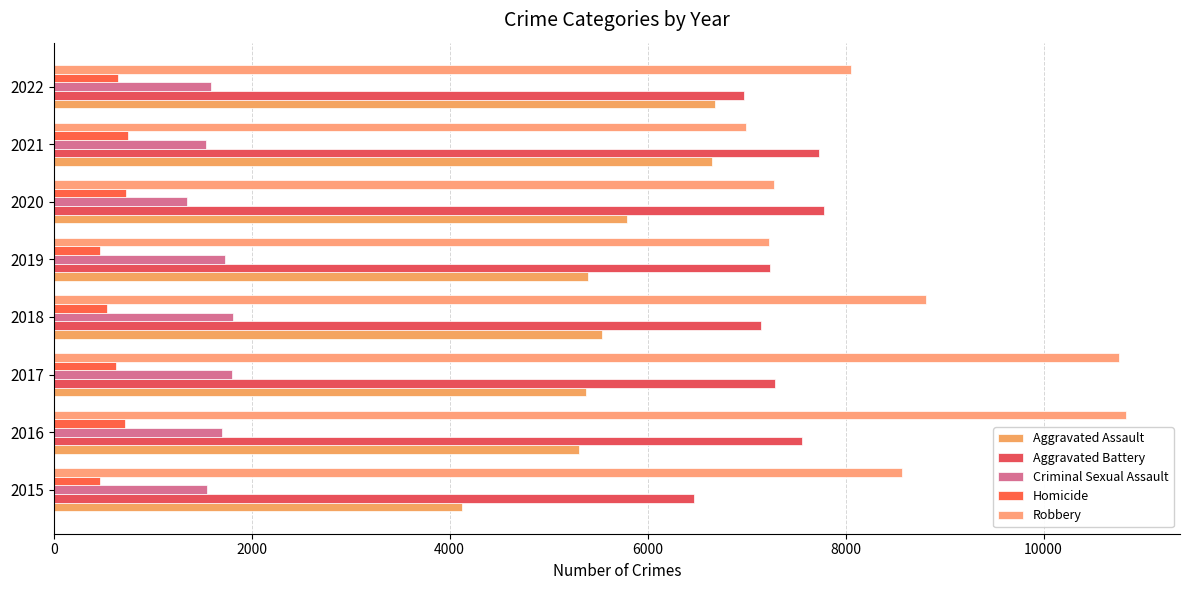

Which series has the widest spread of values?

Robbery